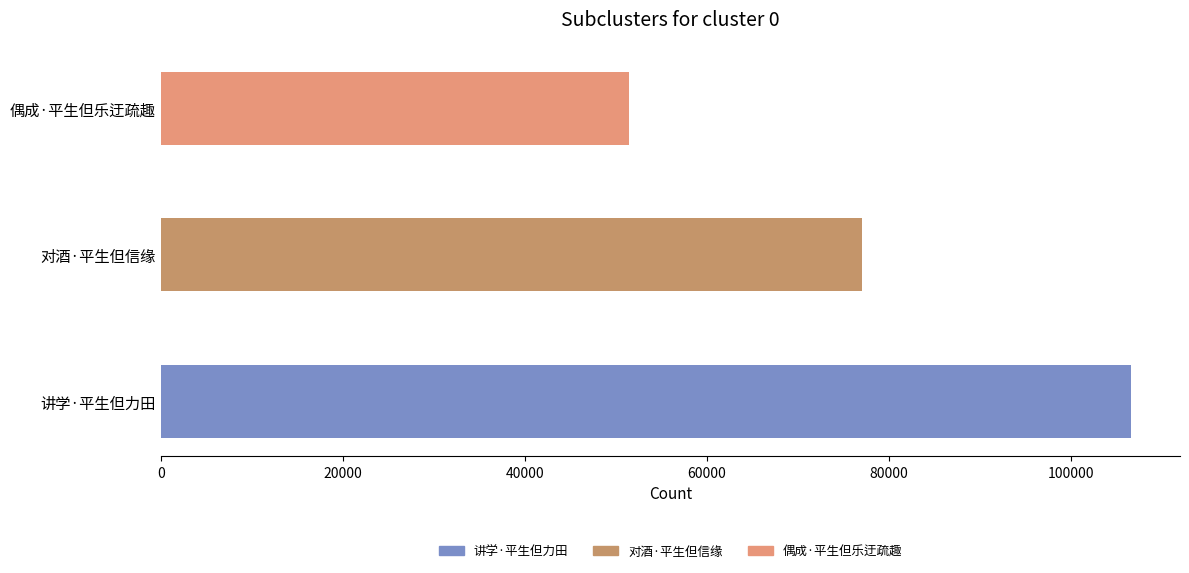

At which category does the chart reach its minimum across all series?

偶成·平生但乐迂疏趣